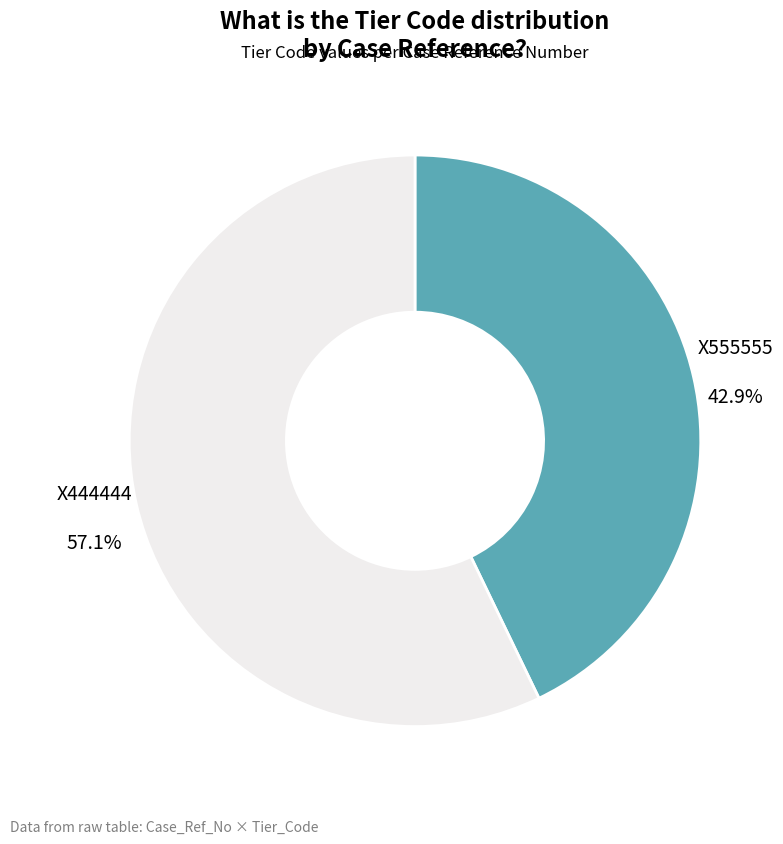

To the nearest percent, what portion does X444444 represent?

57%